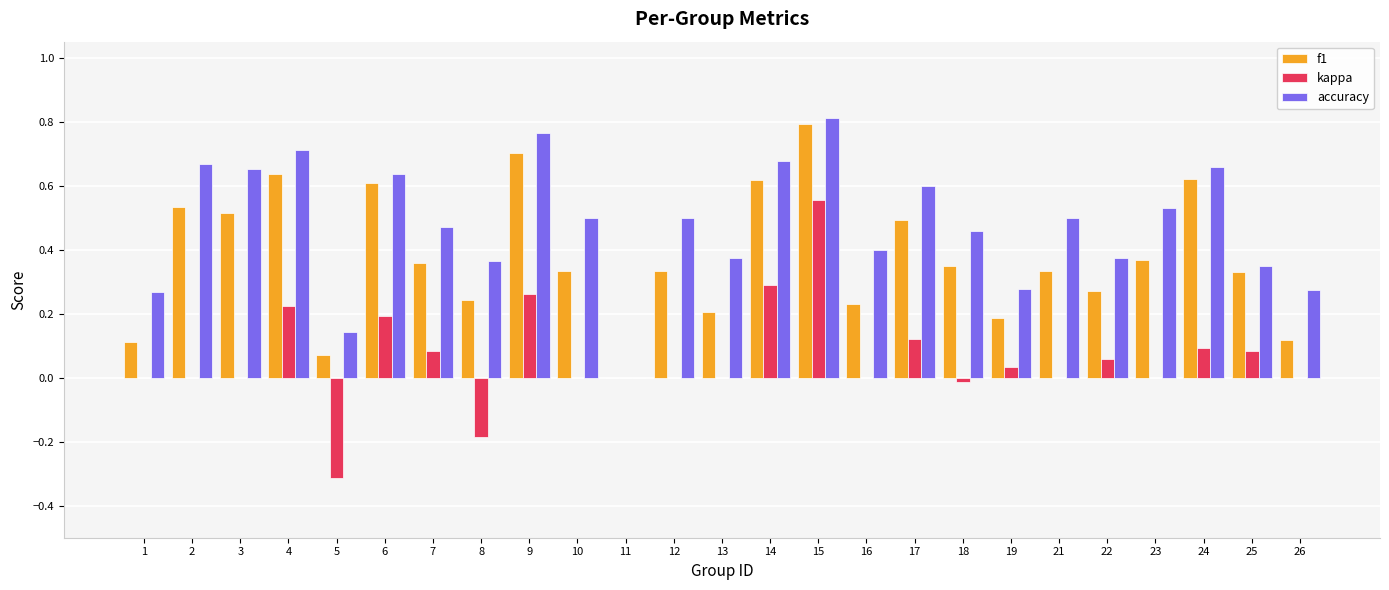

Does the chart contain stacked bars?

No